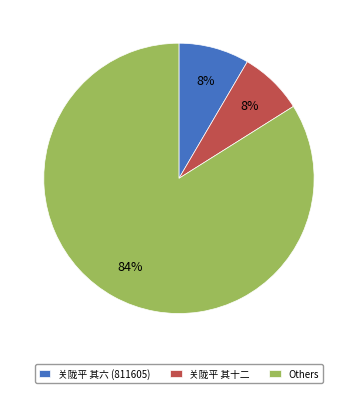

To the nearest percent, what percentage of the pie is 关陇平 其六 (811605)?

8%